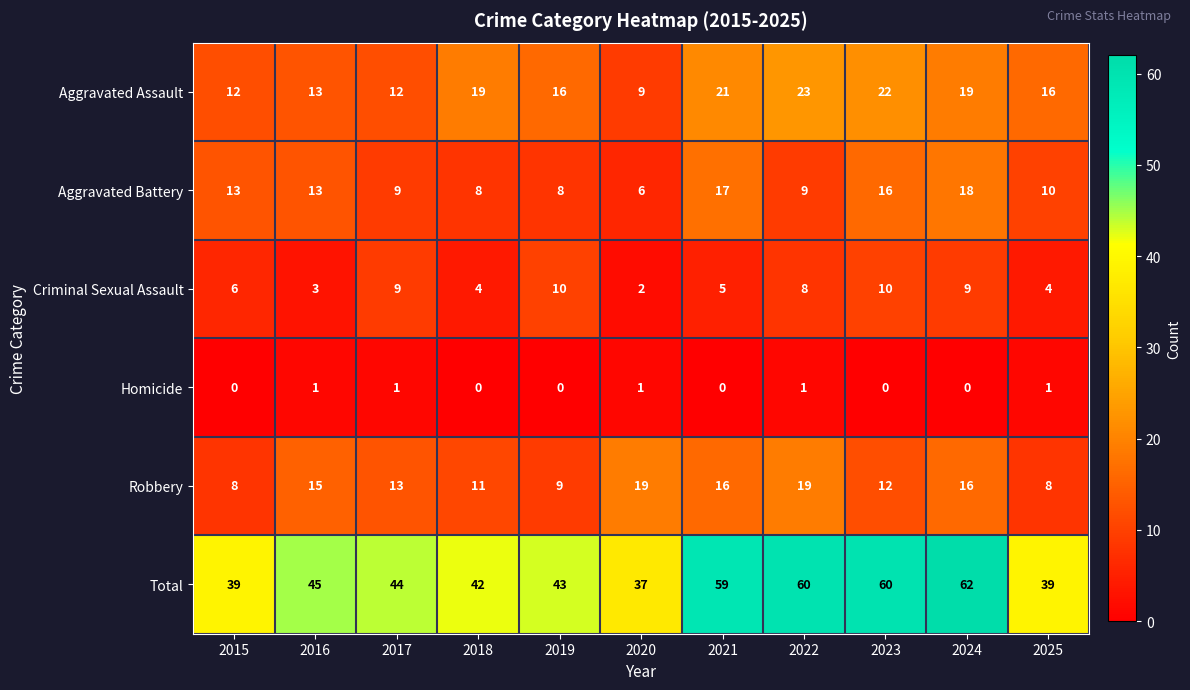

What is the difference between the second highest and minimum values in the Aggravated Battery series?

11